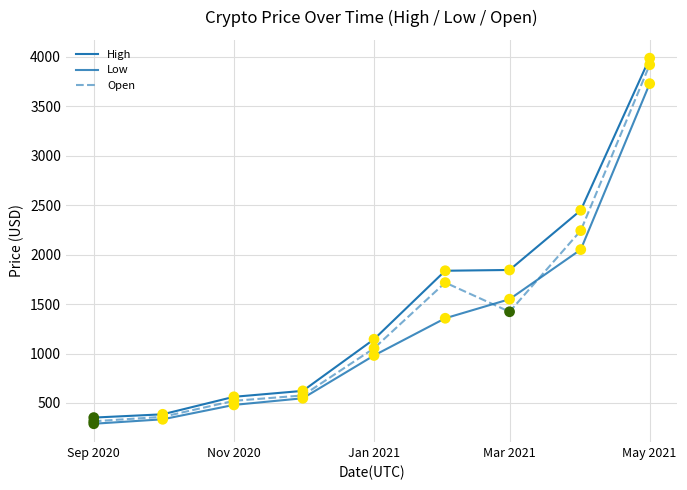

Is this an area chart (filled region under the line)?

No